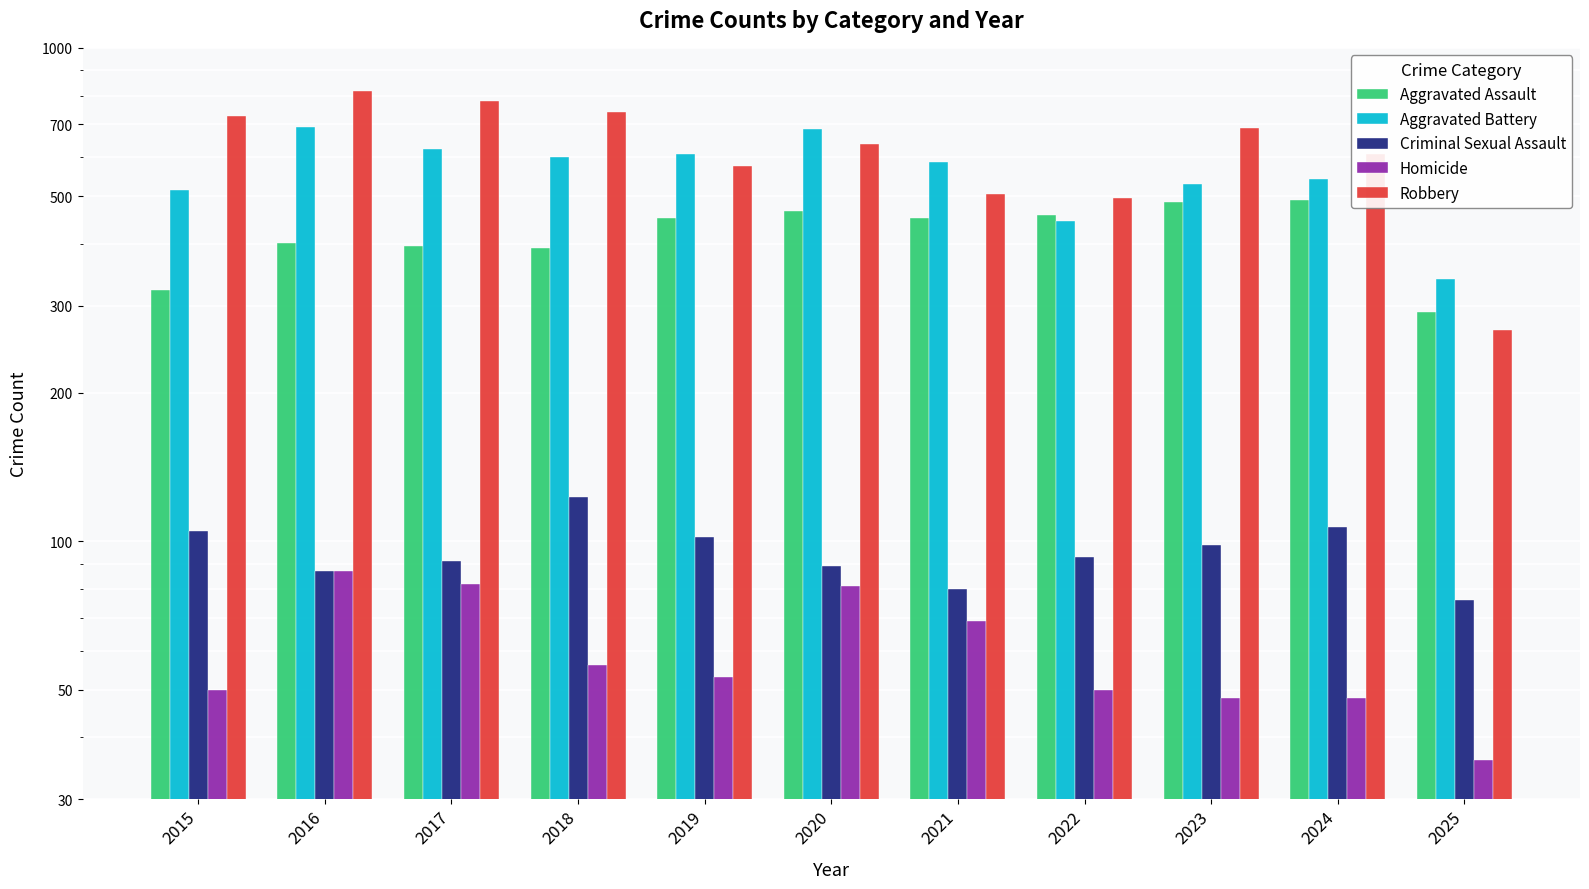

The value of Aggravated Battery at 2018 is 412. True or false?

False